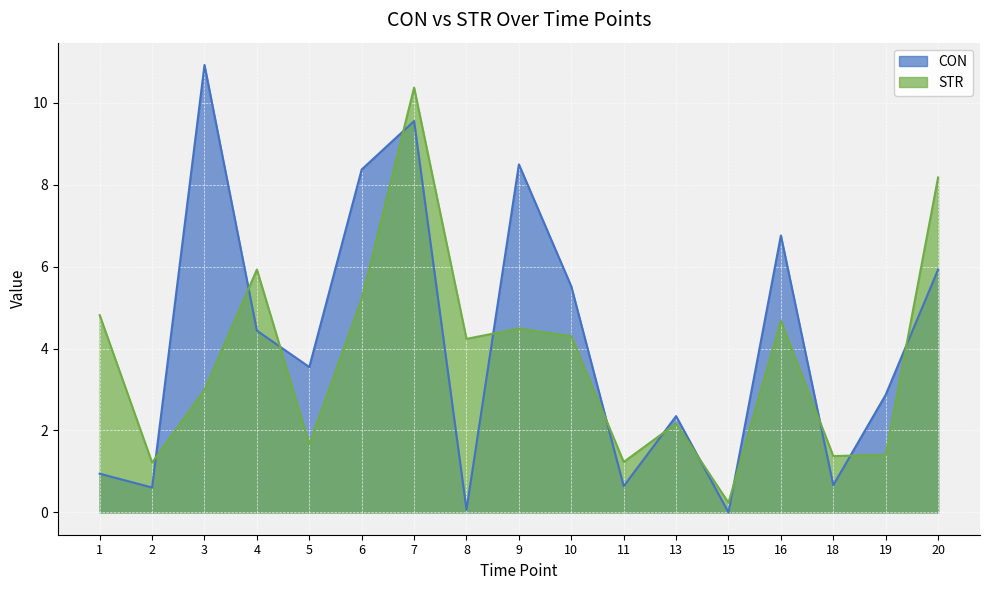

True or false: STR and CON cross at least once.

True